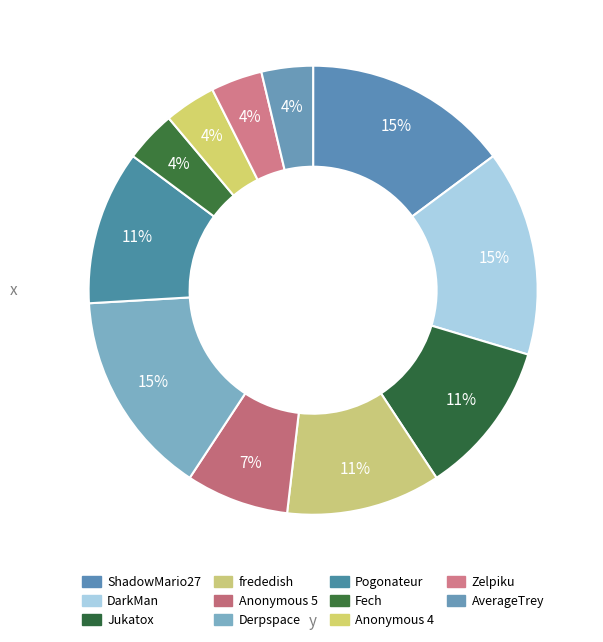

Is it true that Pogonateur is 11% of the pie?

True